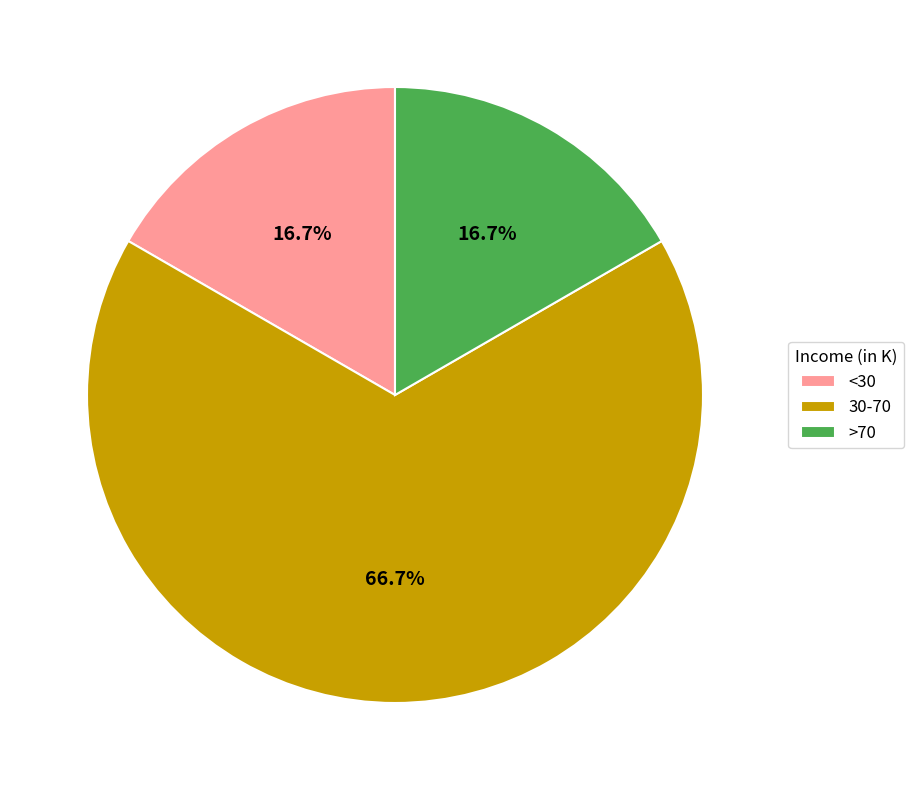

Is the sum of <30 and 30-70 greater than half?

Yes